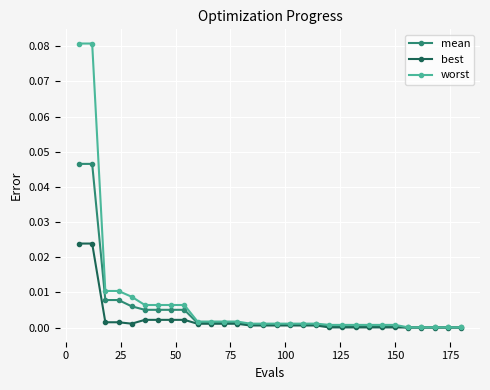

Rank the series by their maximum value, from highest to lowest.

worst, mean, best